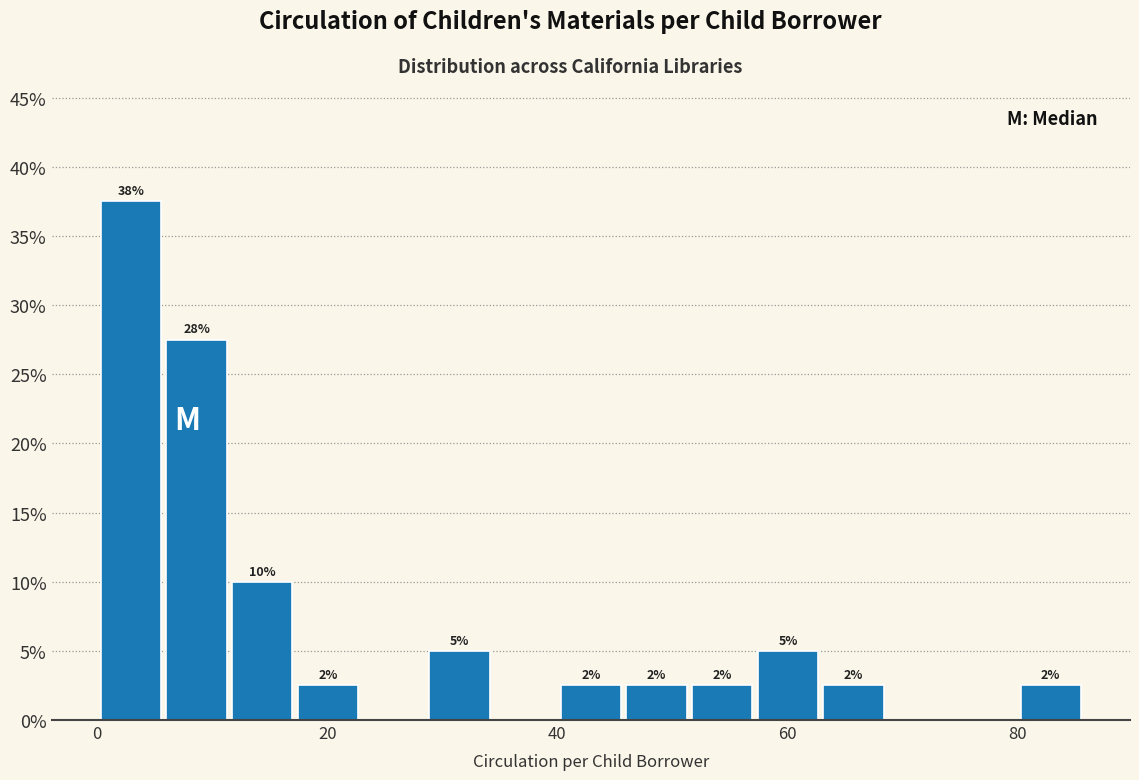

Around what value on the x-axis is the tallest bar? Give the approximate position of its centre, as read against the axis.

2